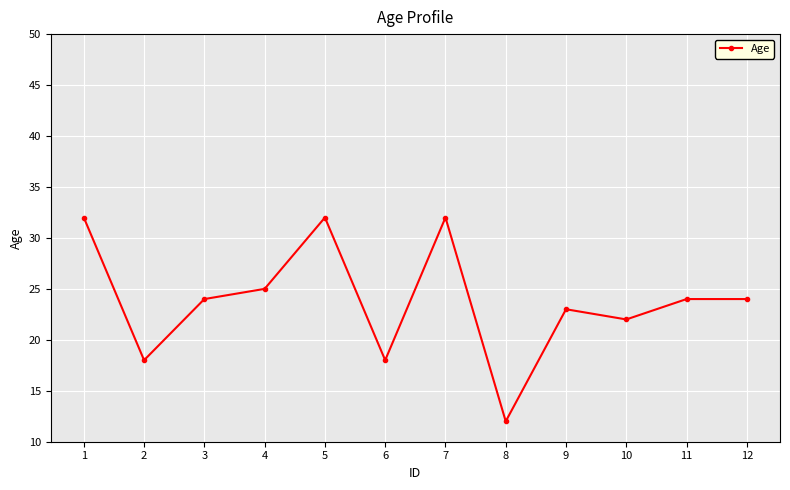

At which category does the chart reach its minimum across all series?

8